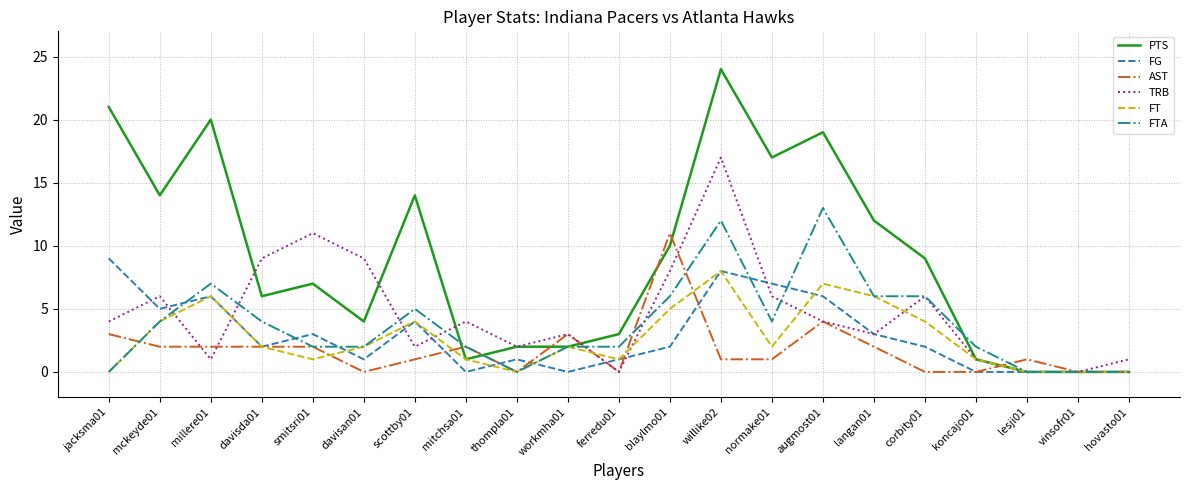

Where is AST nearest to the value 5?

augmost01